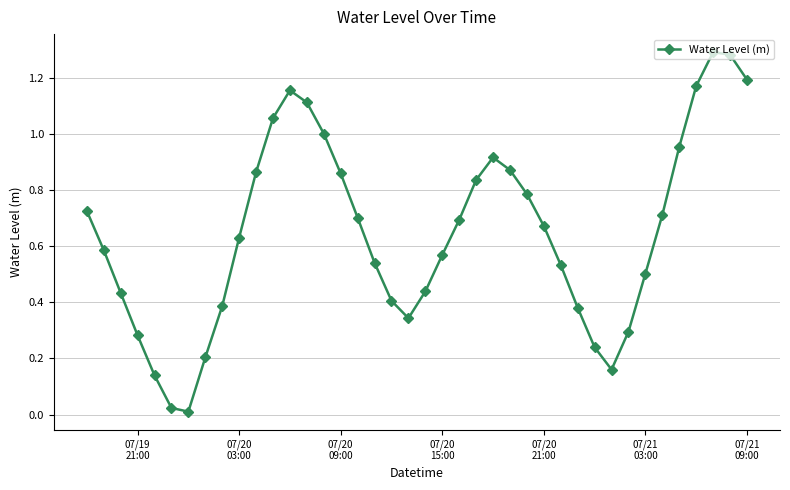

How many interior local valleys (lower than both neighbors) does the data have?

3